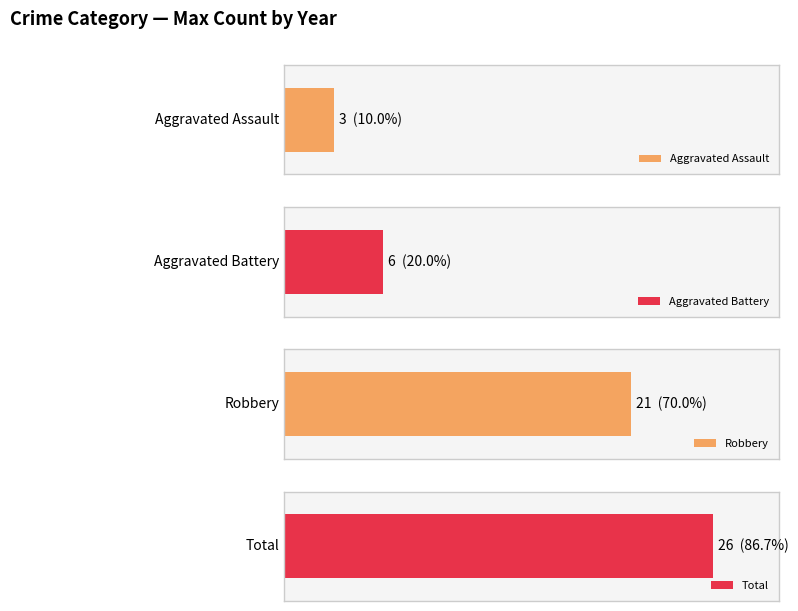

Which series has the largest range (max minus min)?

Robbery